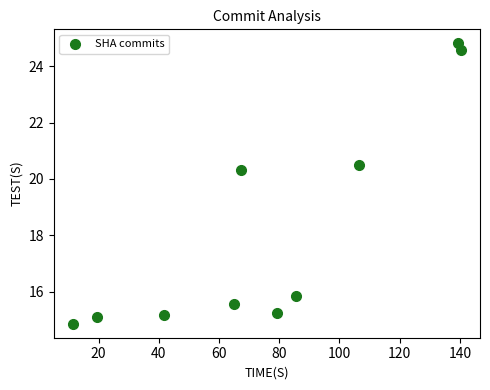

What Y value in the scatter plot is closest to 19?

20.3